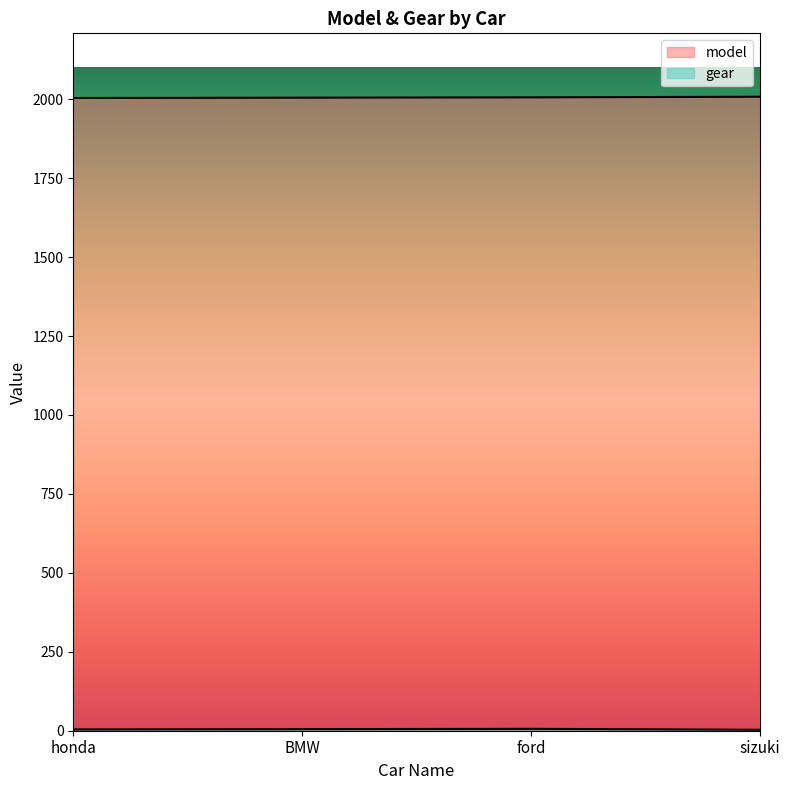

At which label does gear first exceed 5?

ford